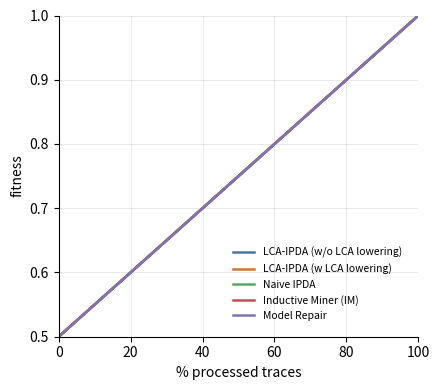

Is it true that LCA-IPDA (w LCA lowering) equals 0.5 at 0?

True